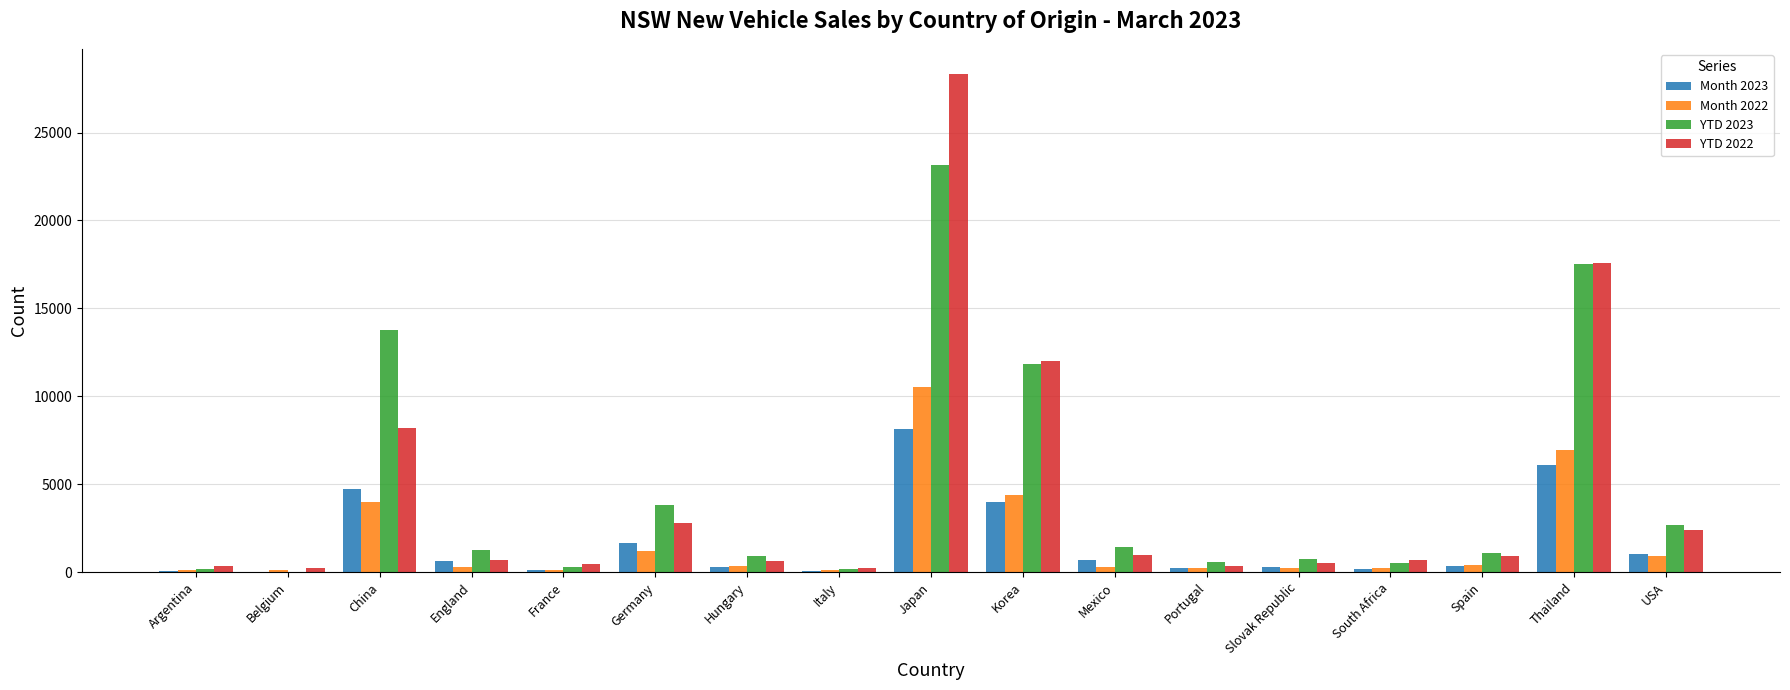

The value of Month 2023 at Germany is 1660. True or false?

True